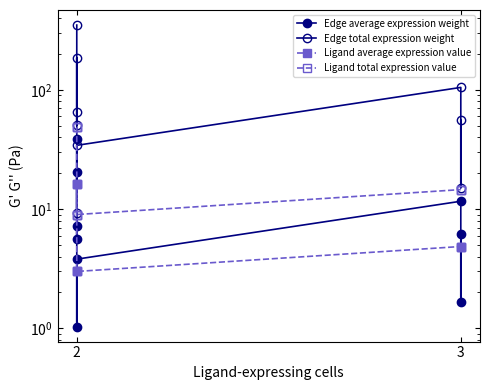

After their last crossing, which series has the higher values: Ligand average expression value or Edge average expression weight?

Edge average expression weight